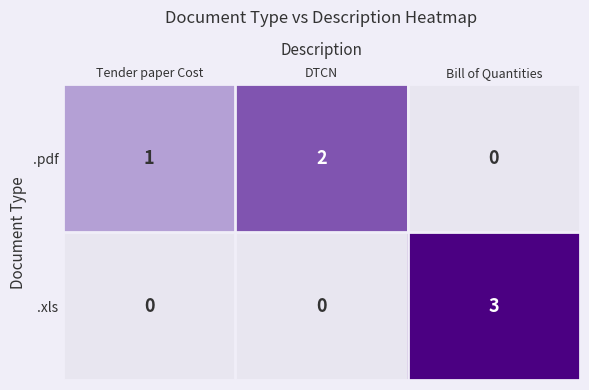

What is the maximum value shown in the chart?

3